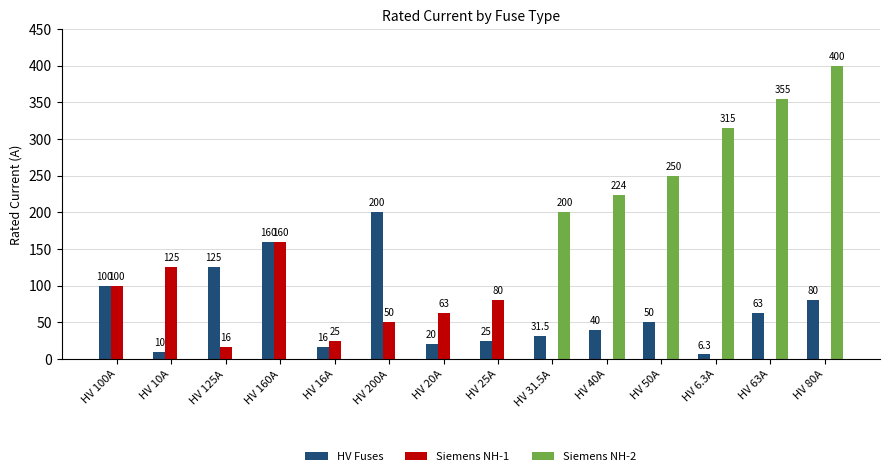

What is the total value across all series at HV 25A?

105.0